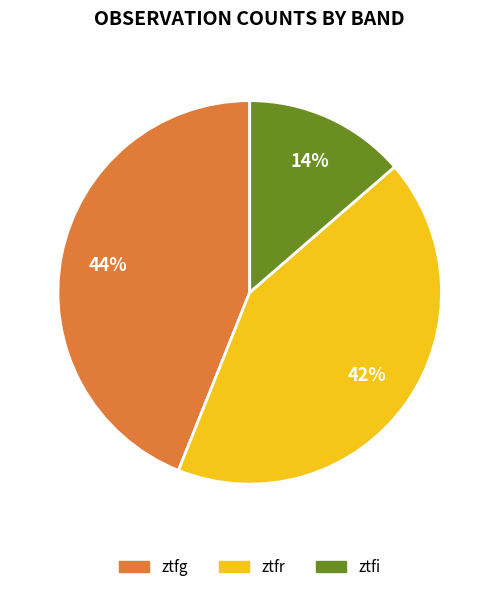

Count the number of slices in the pie.

3